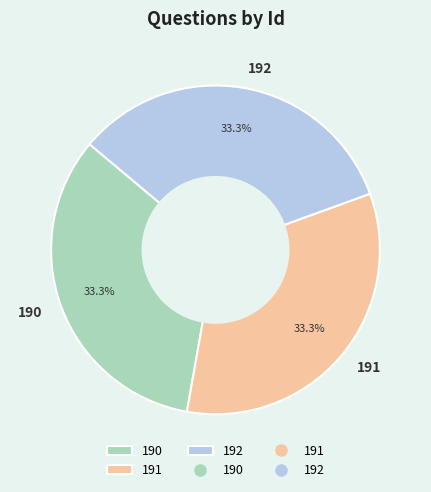

Combined, what portion of the pie is 192 and 191?

66.7%